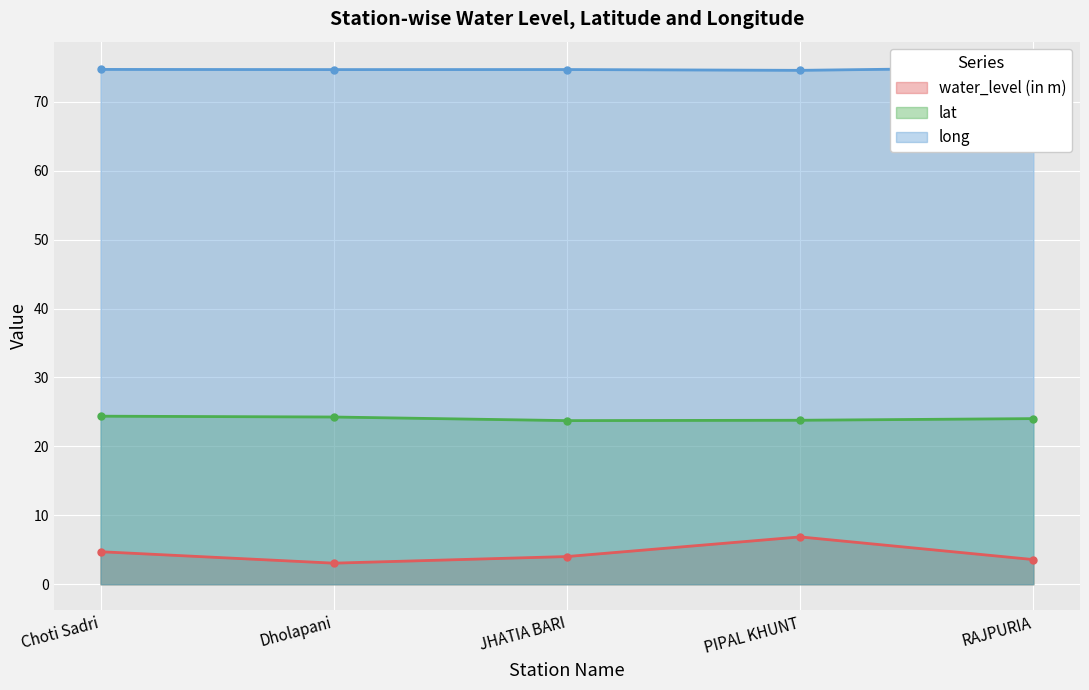

True or false: lat has a value of 37.5 at RAJPURIA.

False